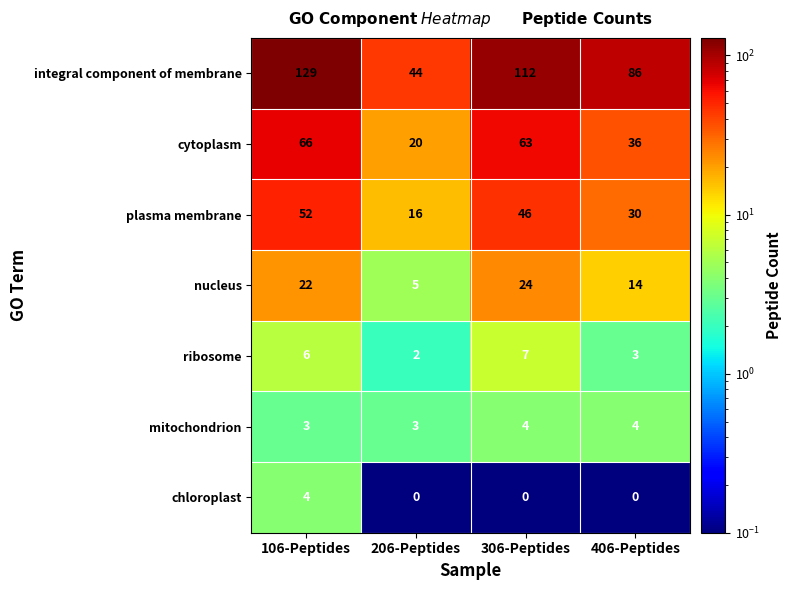

Where does the plasma membrane series first go above 46?

106-Peptides